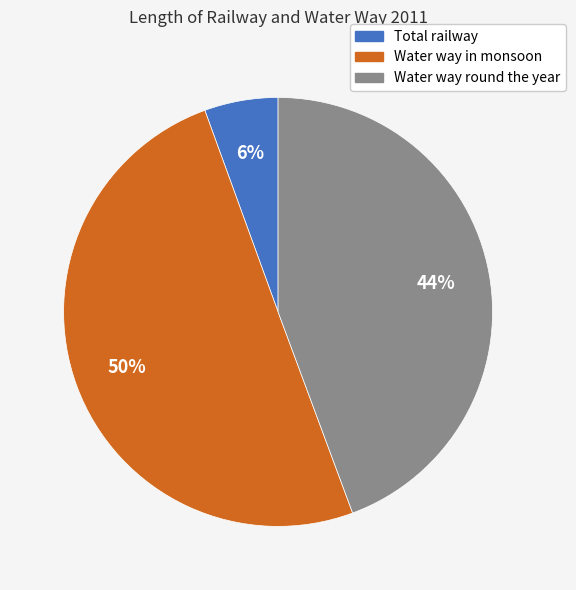

How many segments does this pie chart have?

3